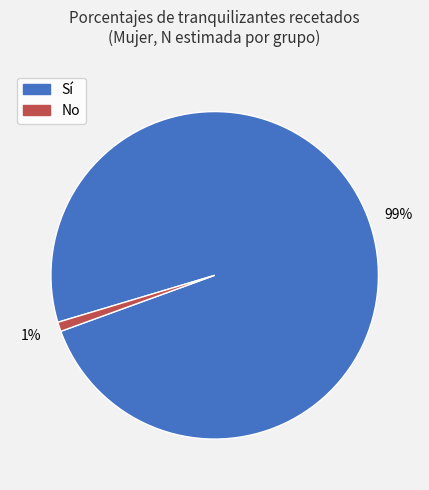

To the nearest percent, what is the average slice percentage?

50%